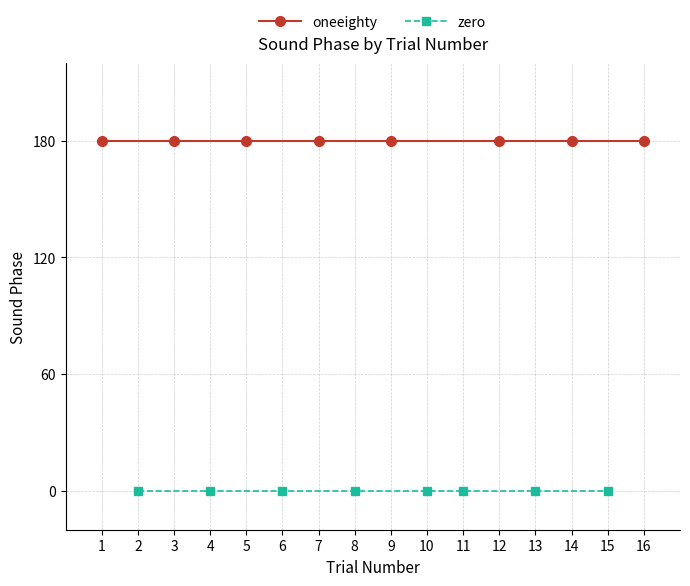

What is the minimum value for oneeighty?

180